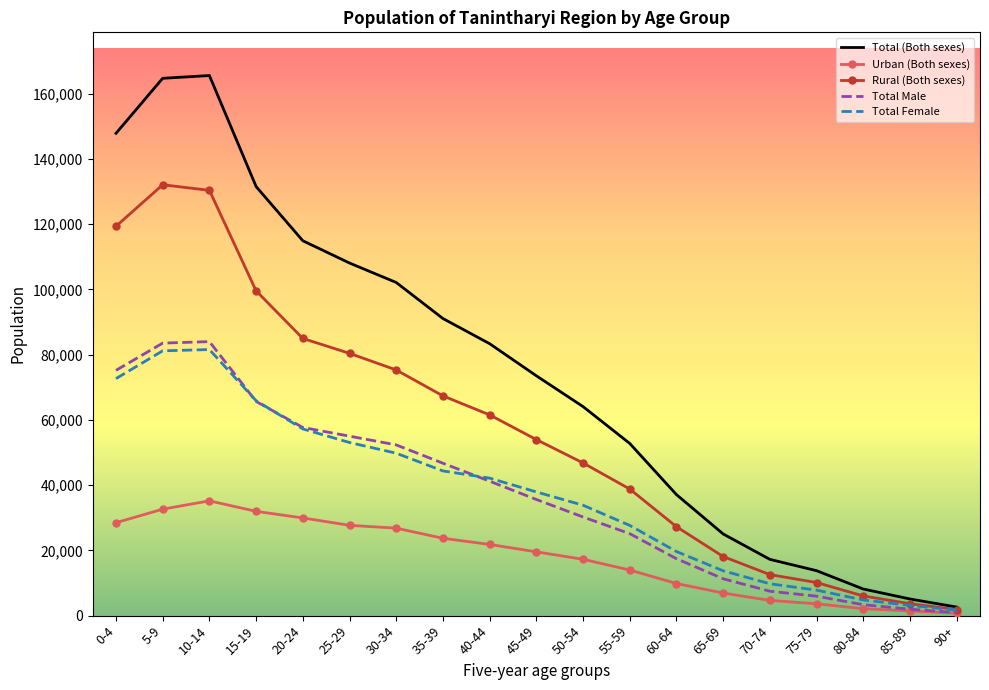

What is the maximum value for Total Male?

83982